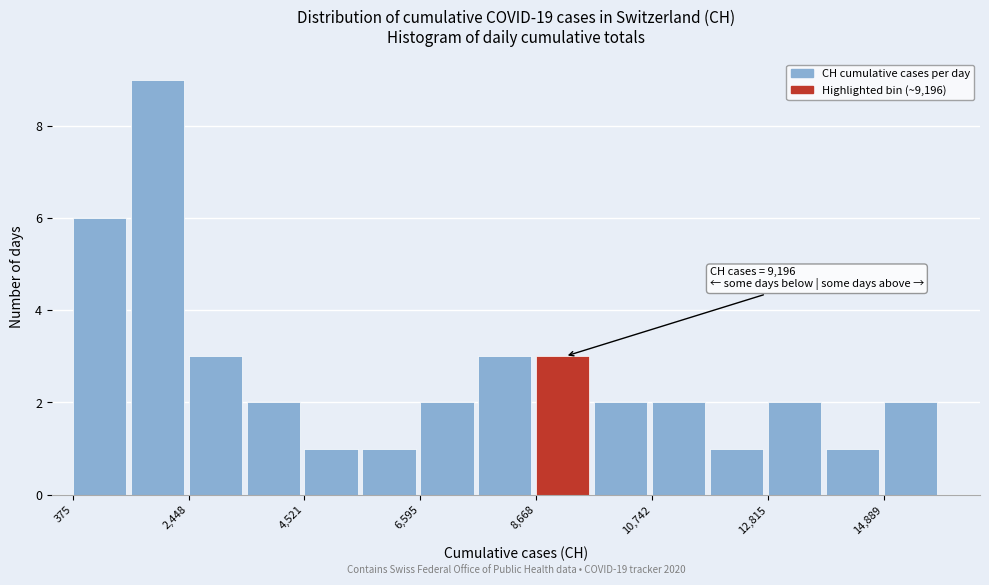

Read against the x-axis, roughly where is the centre of the tallest bar?

2000